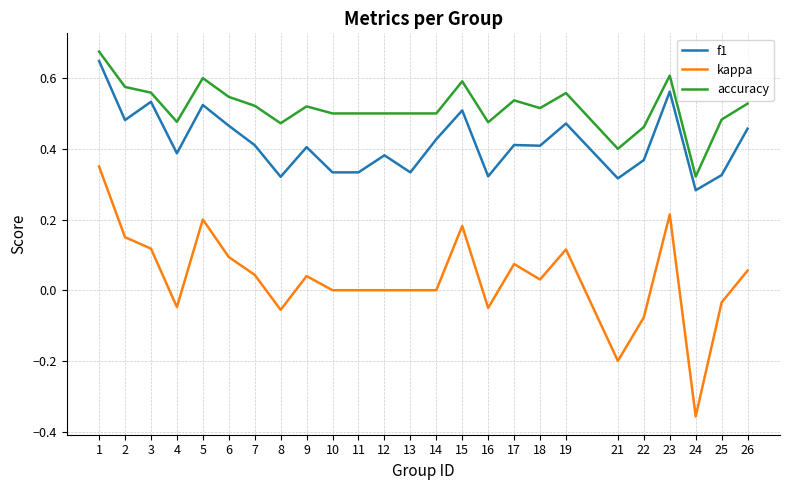

At which category is the sum across all series the highest?

1